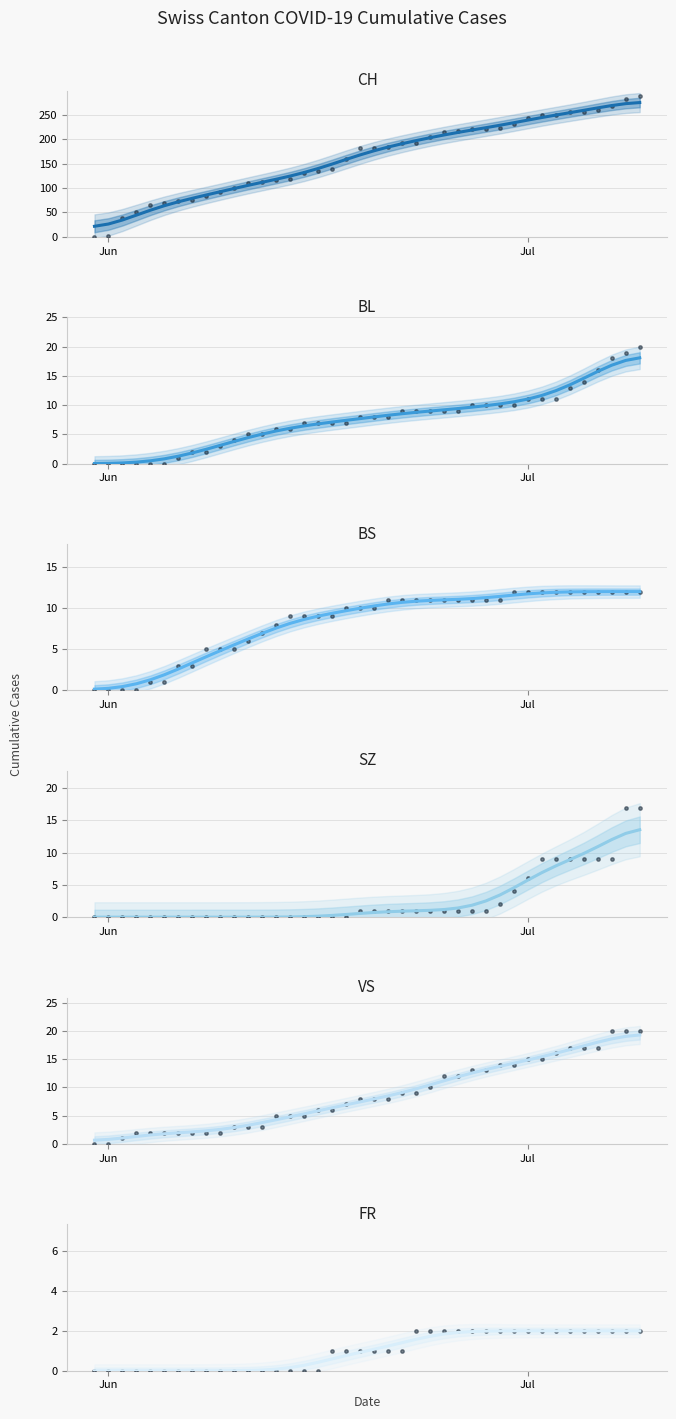

What are all the series names shown in the legend?

CH, BL, BS, SZ, VS, FR